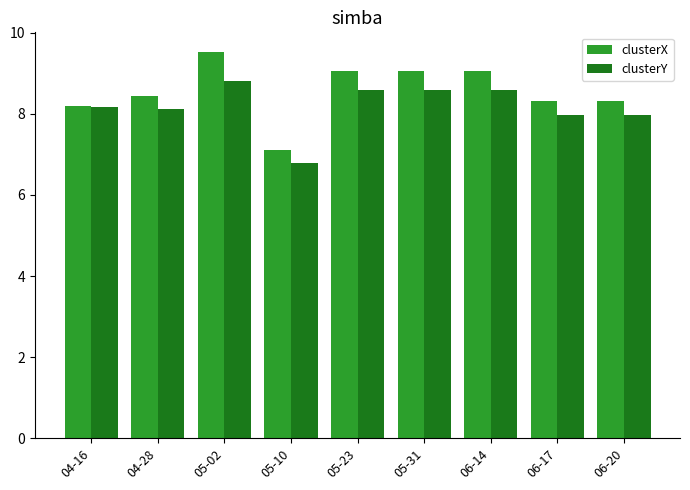

At which category does the chart reach its minimum across all series?

05-10